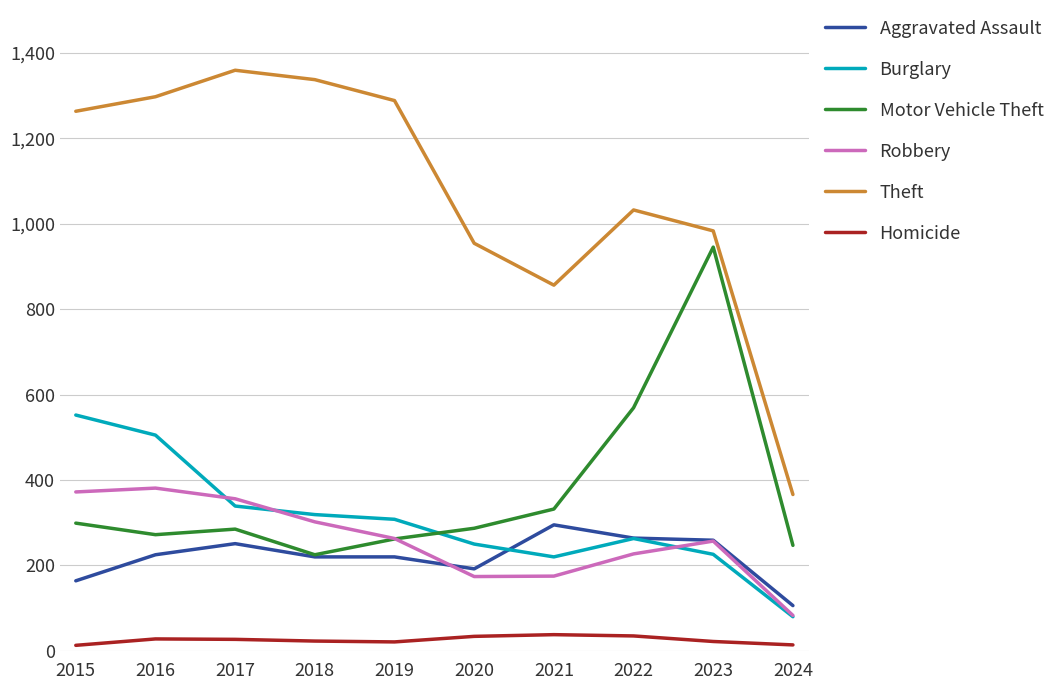

Where does the Robbery series first go above 263?

2015